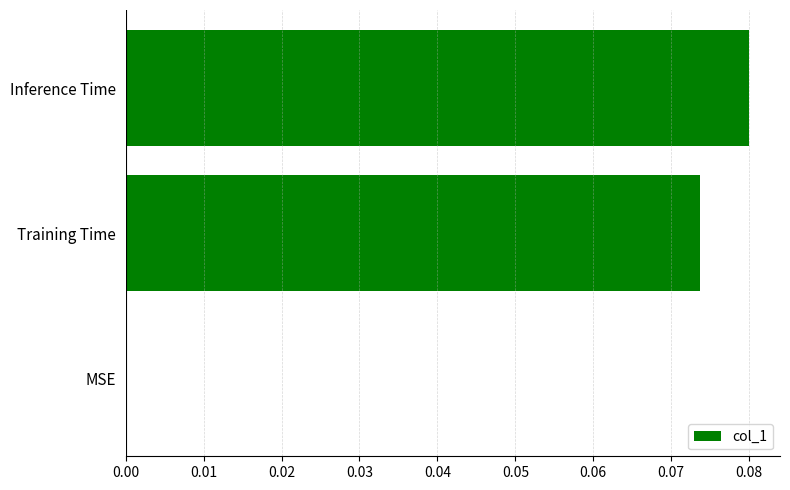

The value at MSE is 0.0. True or false?

True